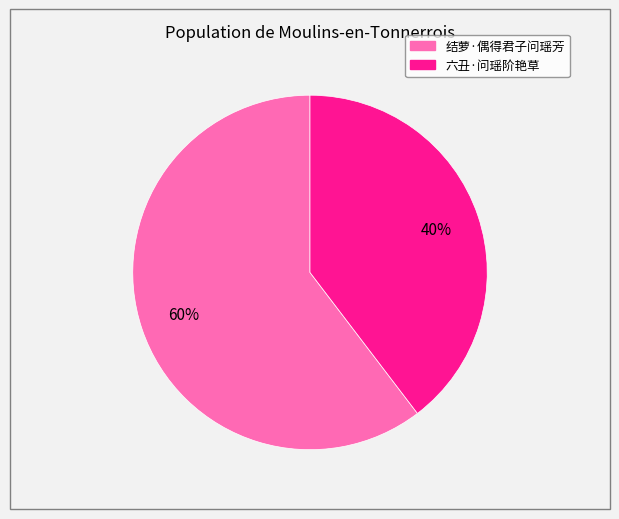

How many segments does this pie chart have?

2